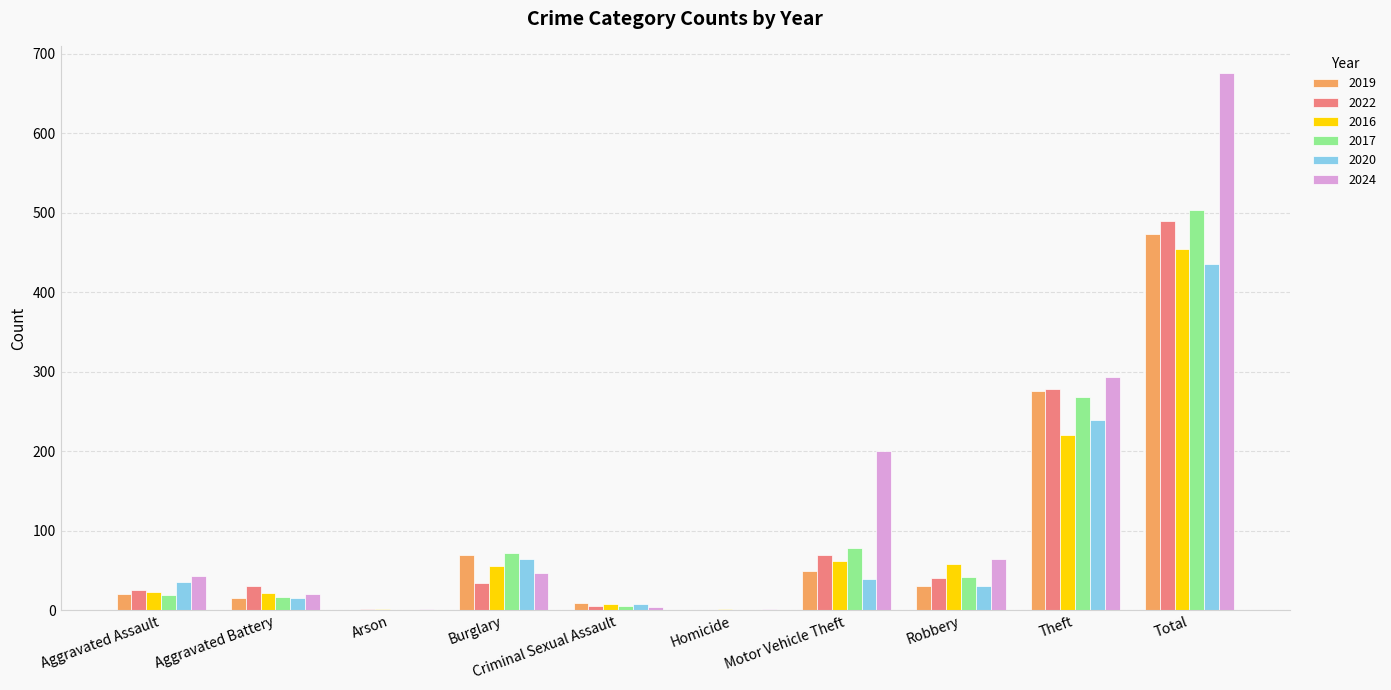

What value does the 2019 series have at Theft, to the nearest 5?

275